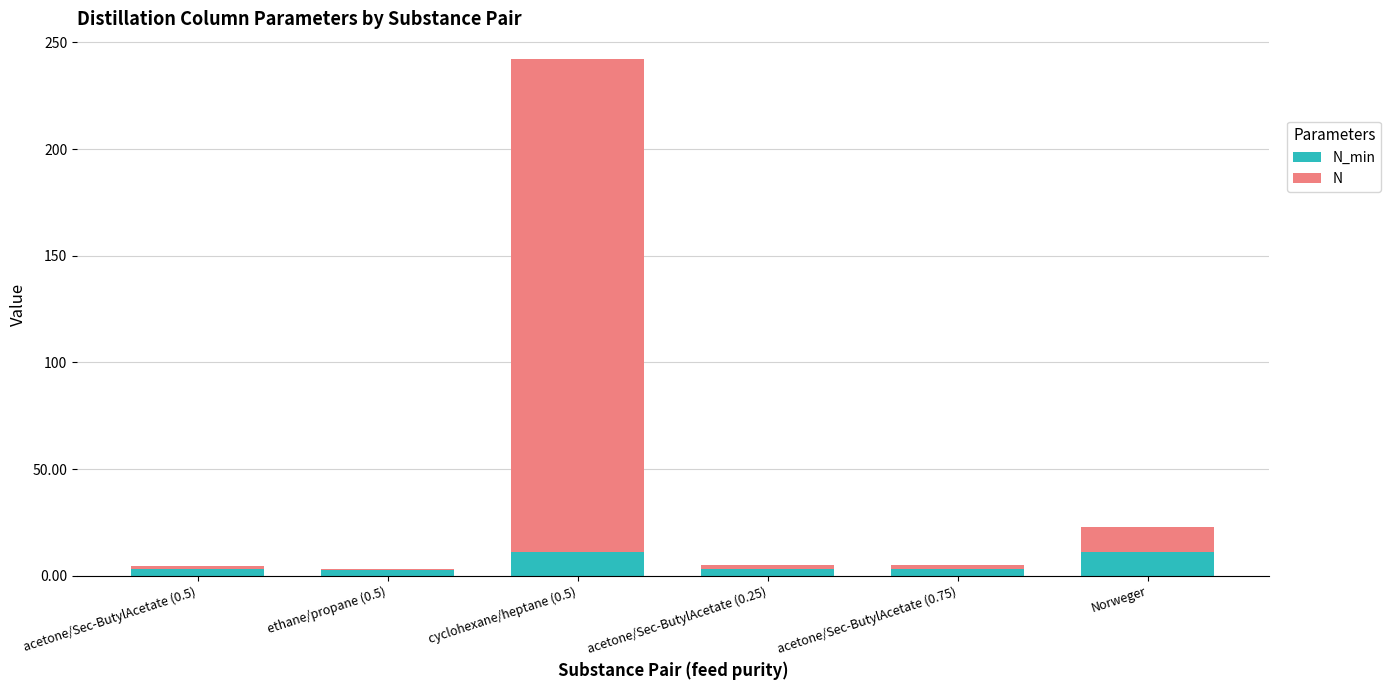

What is the total value across all series at Norweger?

23.0